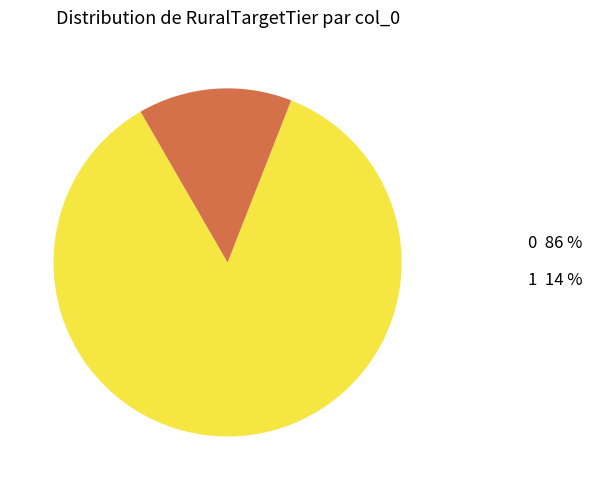

How many segments does this pie chart have?

2